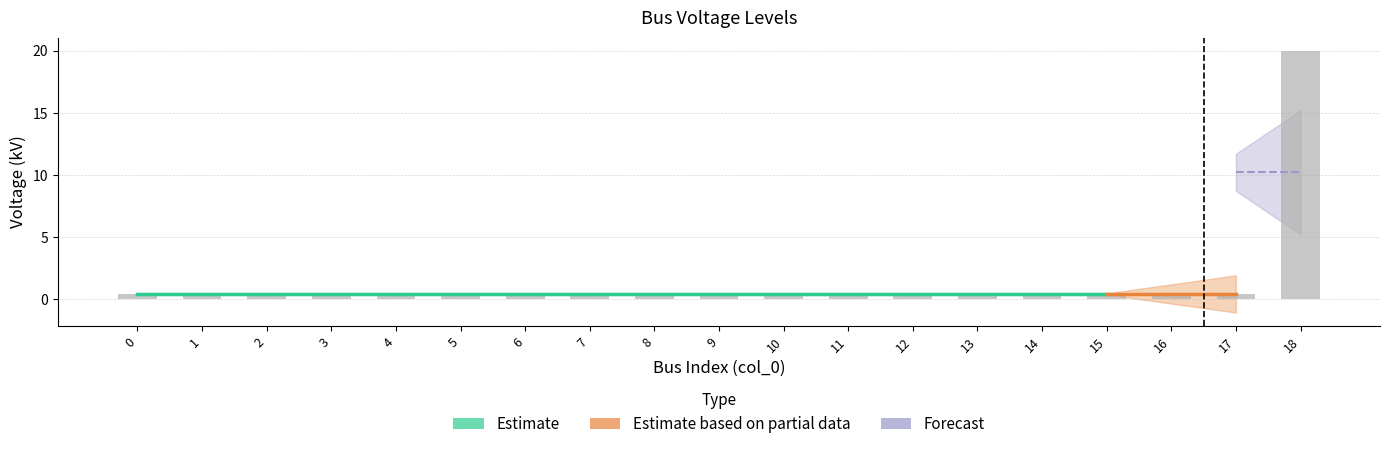

How many series are shown in this chart?

1